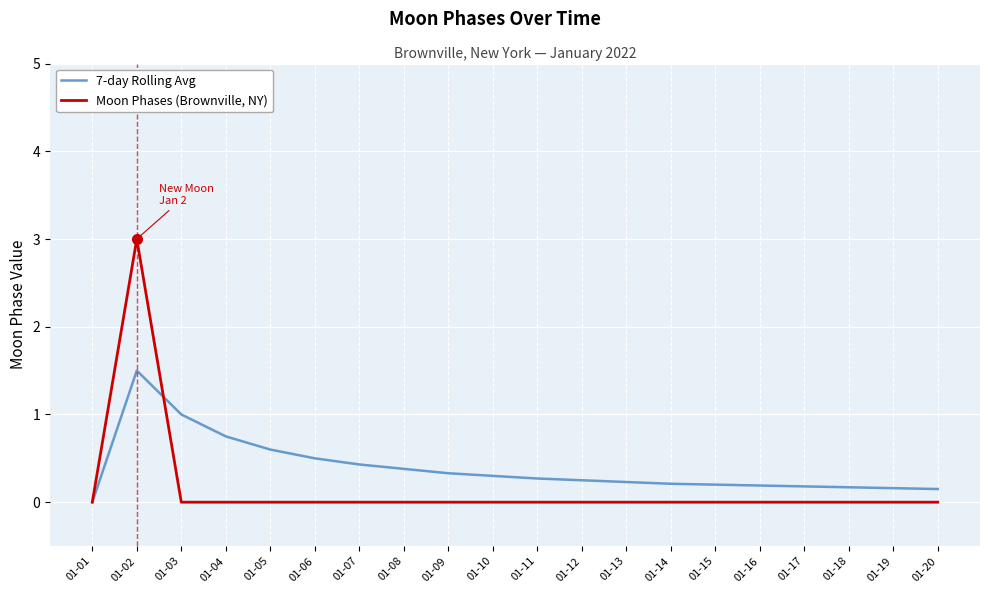

Is it true that 7-day Rolling Avg equals 0.4 at 01-02?

False